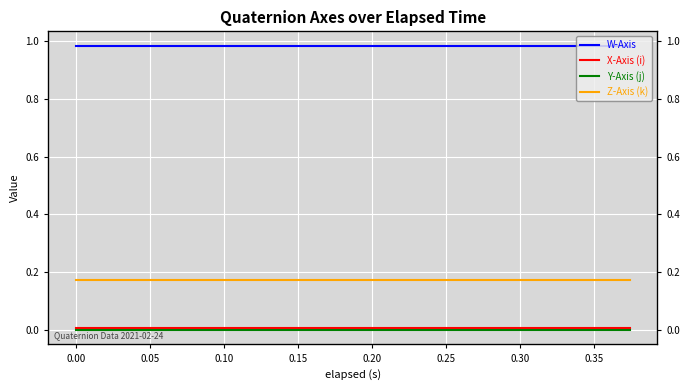

True or false: Y-Axis (j) has a value of -0.0 at 12.

False